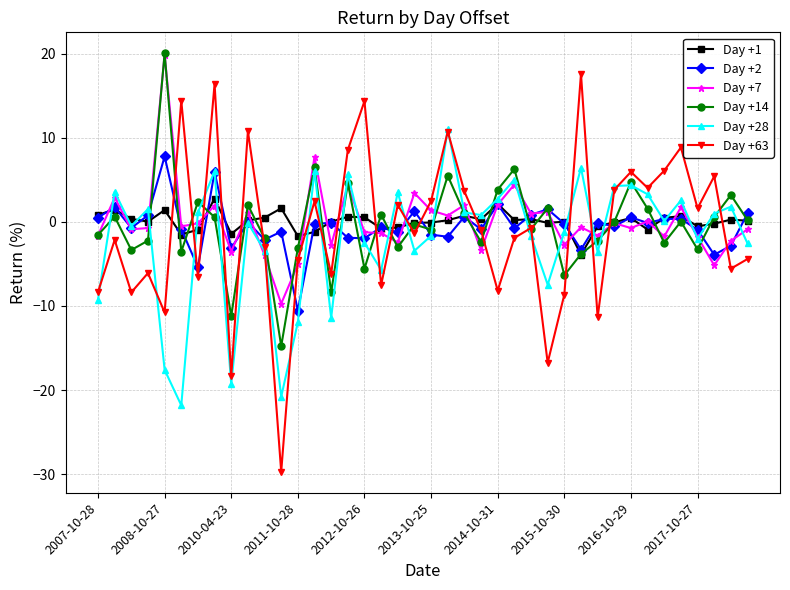

Which series has the widest spread of values?

Day +63